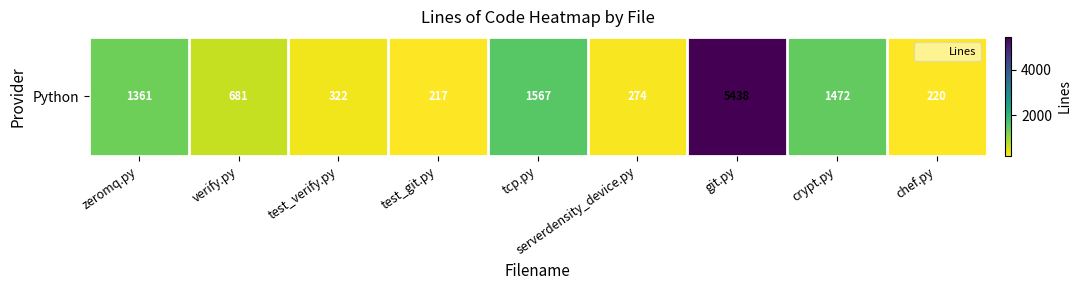

What is the ratio of the value at verify.py to the value at git.py?

0.1